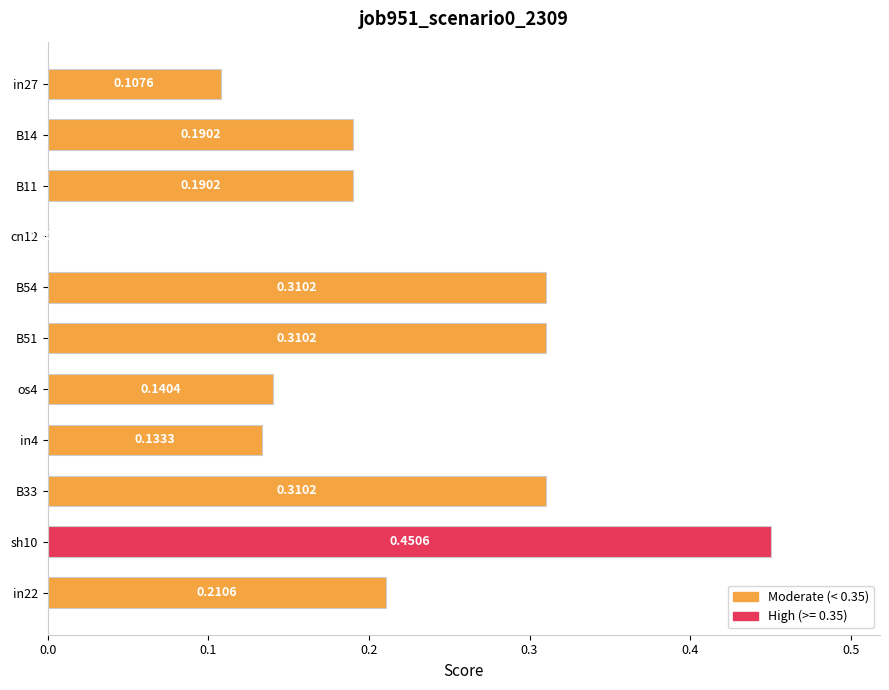

Which label corresponds to the largest value in the chart?

sh10